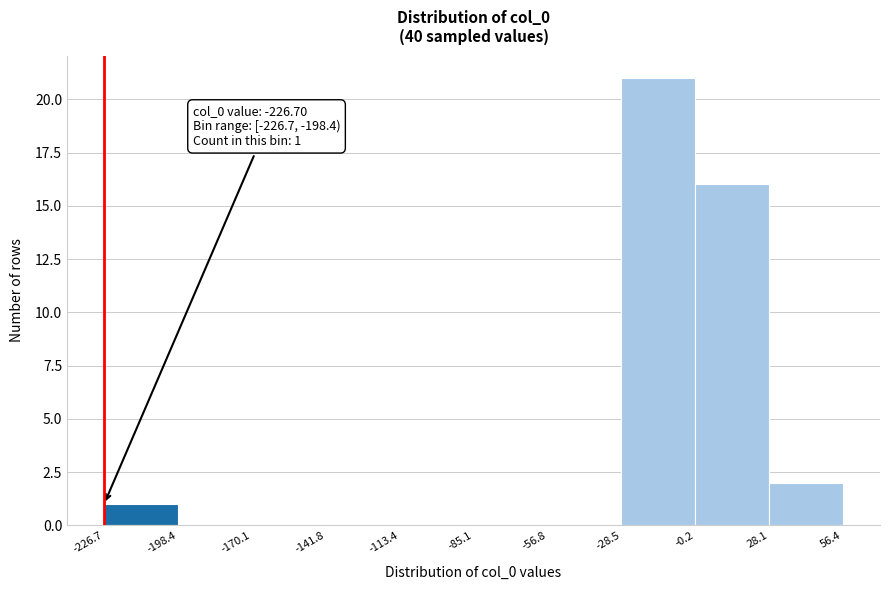

Which range on the x-axis has the tallest bar?

-28.5 to -0.2